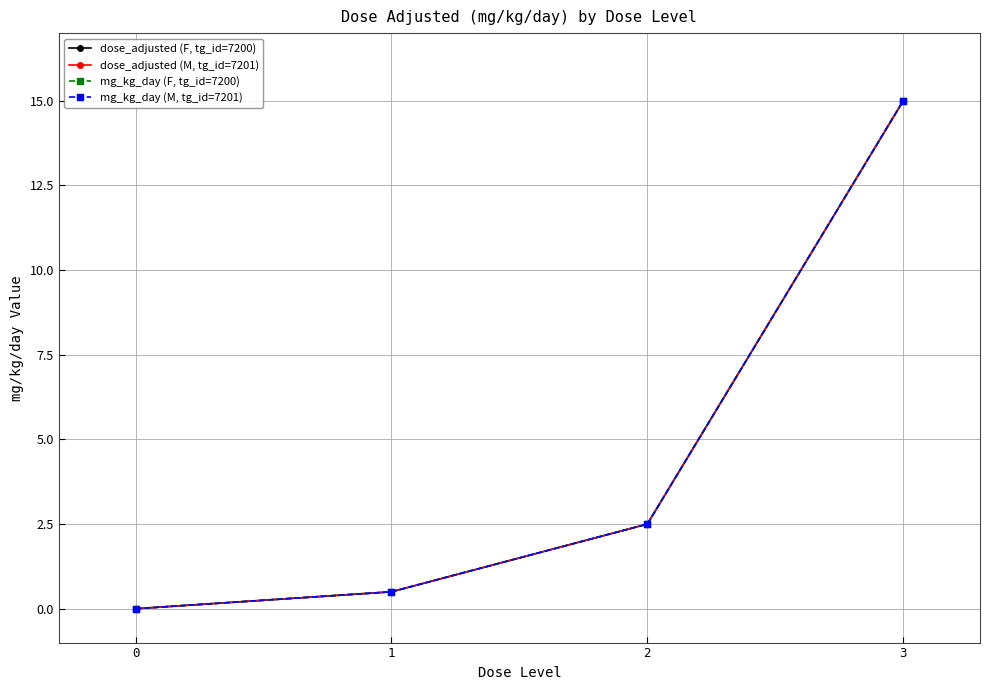

Is this an area chart (filled region under the line)?

No